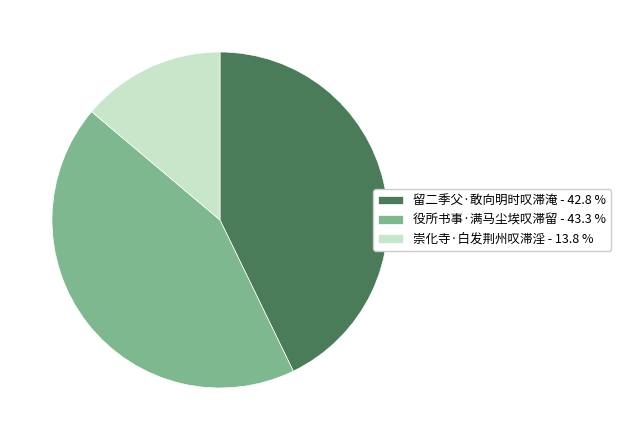

Is the sum of 役所书事·满马尘埃叹滞留 and 崇化寺·白发荆州叹滞淫 greater than half?

Yes